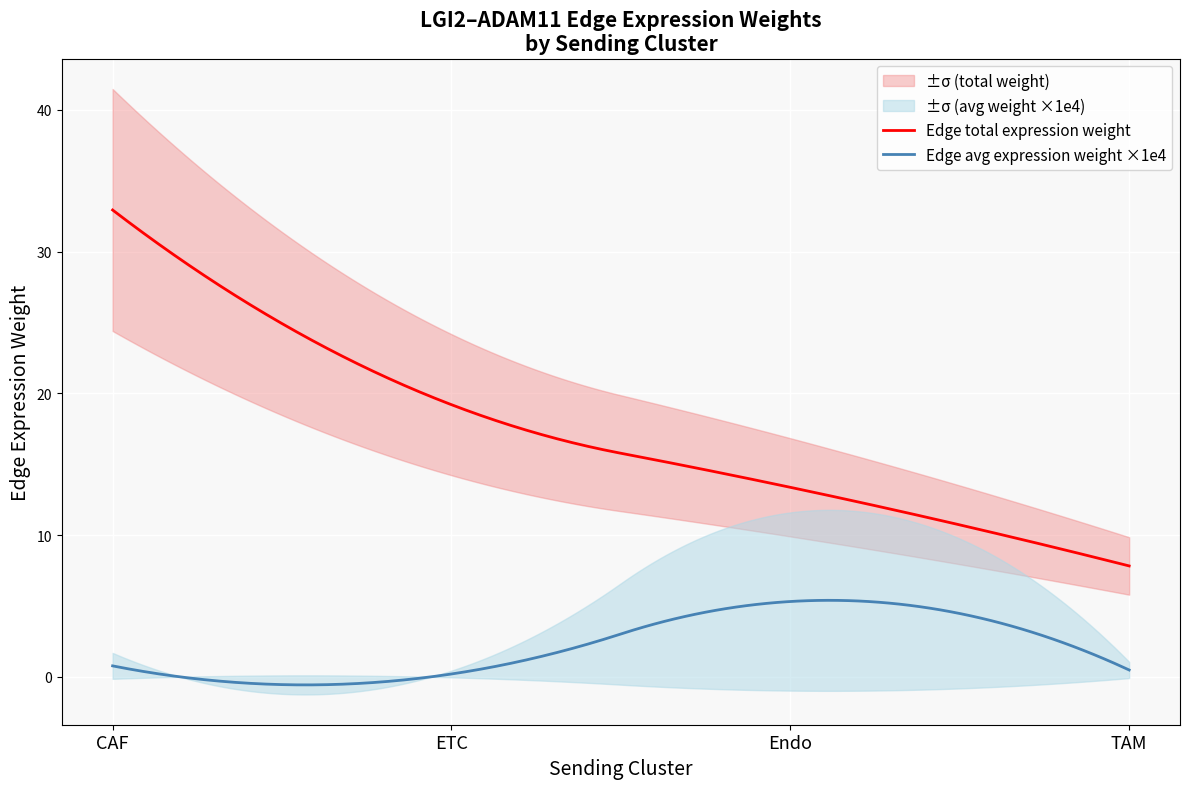

What is the maximum value for Edge total expression weight?

32.9